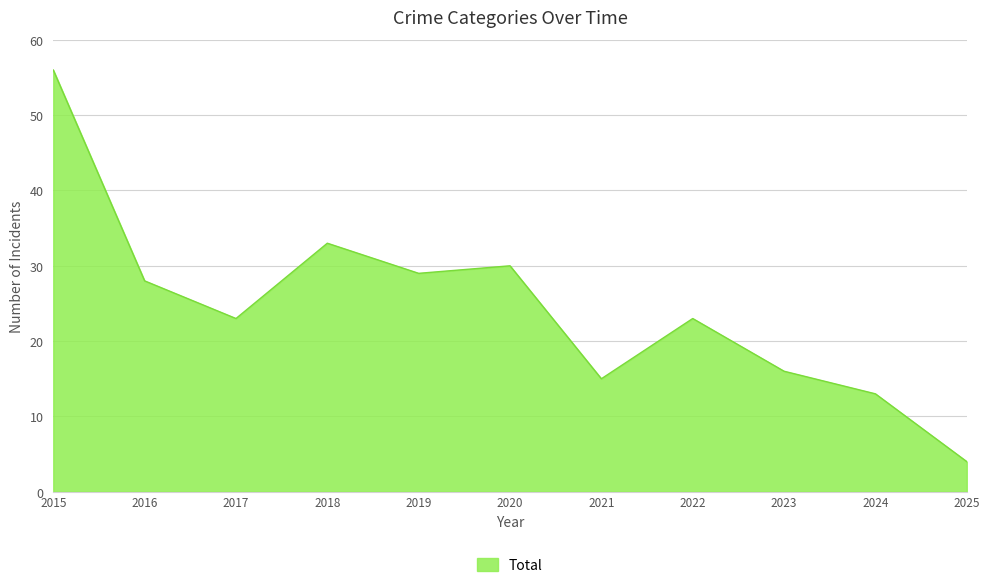

Reading left to right, what are all the values shown in this chart?

2015=56	2016=28	2017=23	2018=33	2019=29	2020=30	2021=15	2022=23	2023=16	2024=13	2025=4